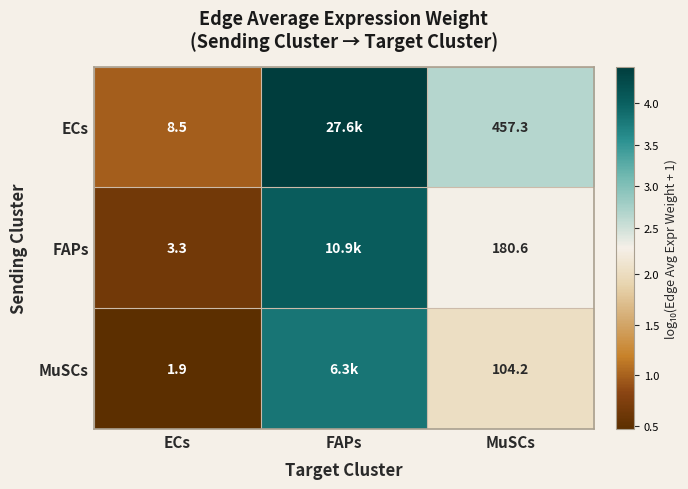

The value of MuSCs at MuSCs is 3.3. True or false?

False